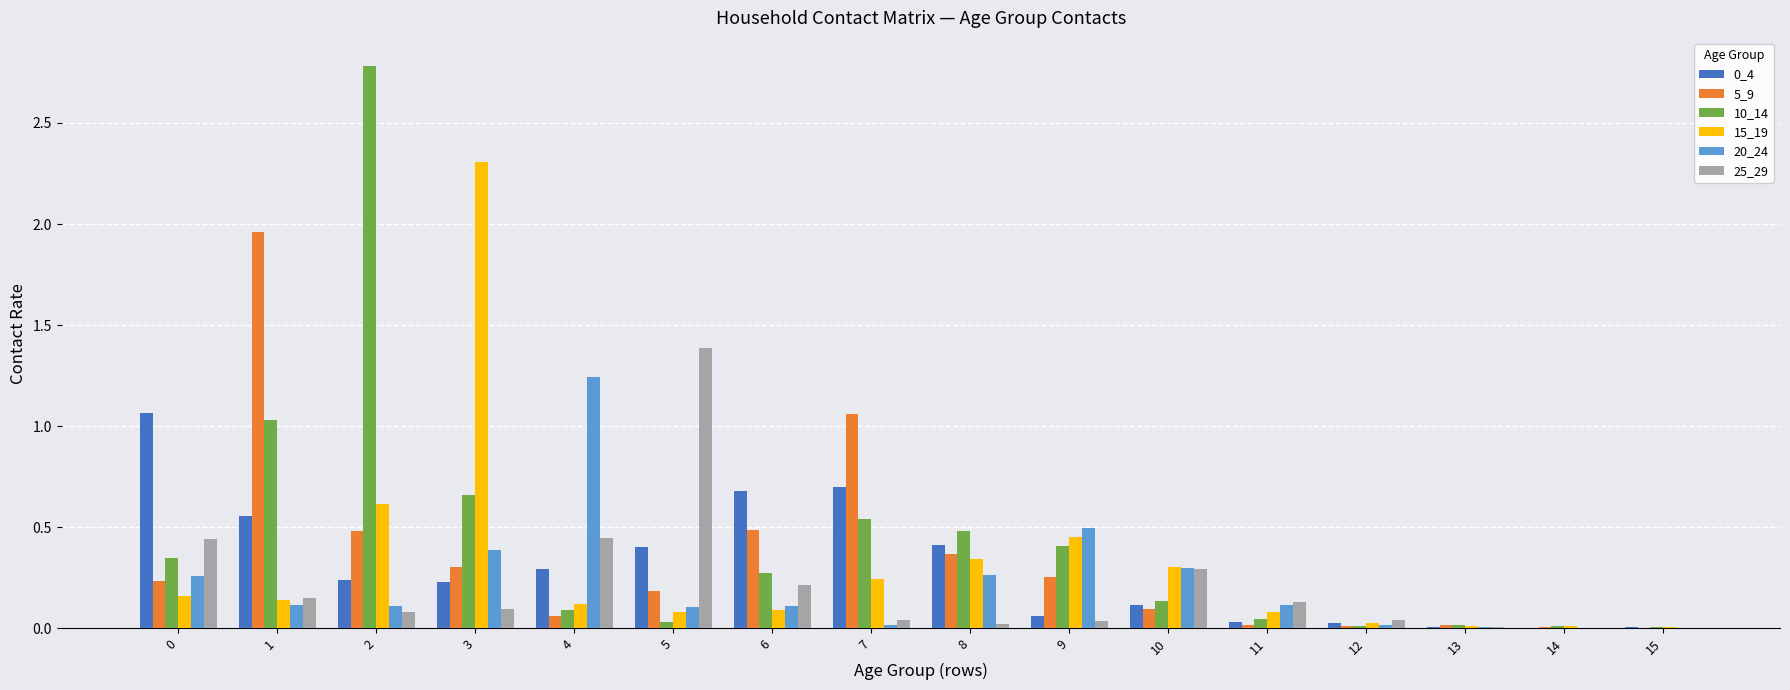

Are the bars grouped side by side (vs. stacked)?

Yes